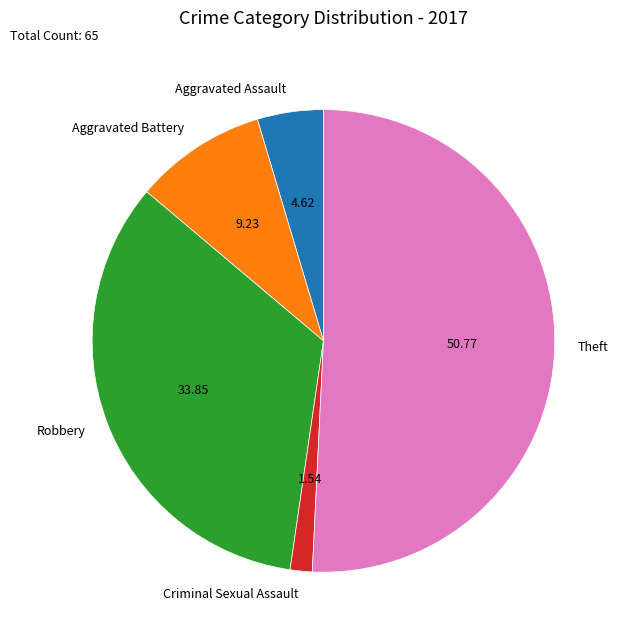

Between Aggravated Battery and Criminal Sexual Assault, which is larger?

Aggravated Battery